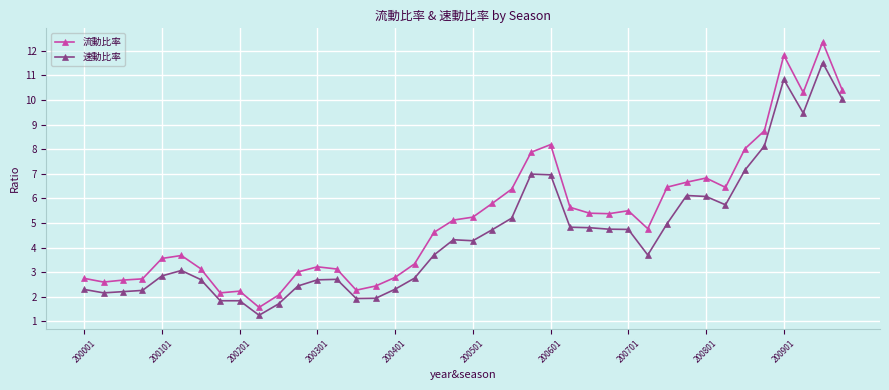

True or false: 流動比率 and 速動比率 intersect in this chart.

False